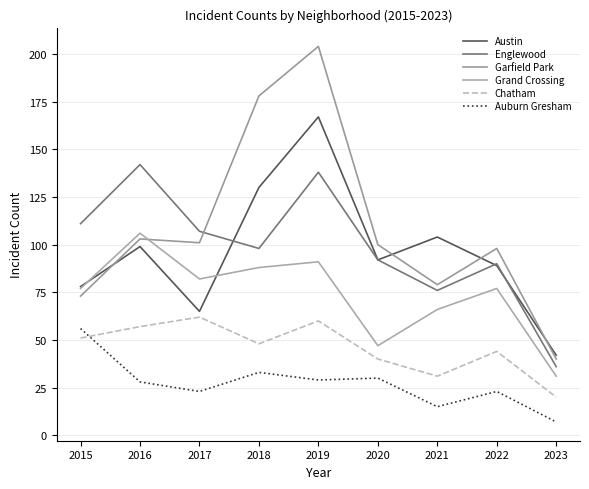

Is it true that Austin equals 42 at 2023?

True